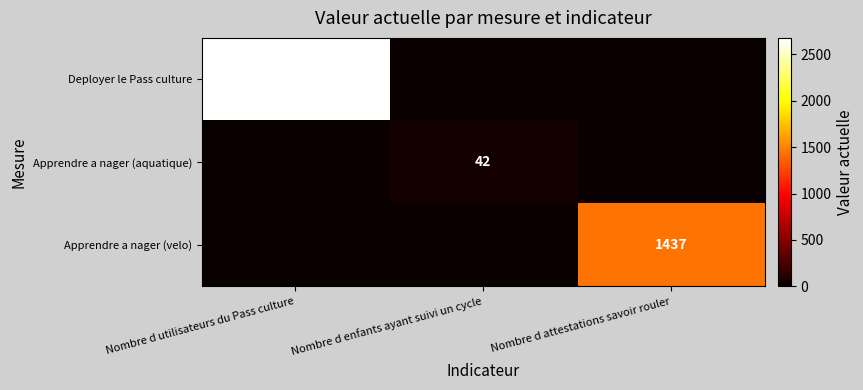

At how many categories does at least one series exceed 1792?

1